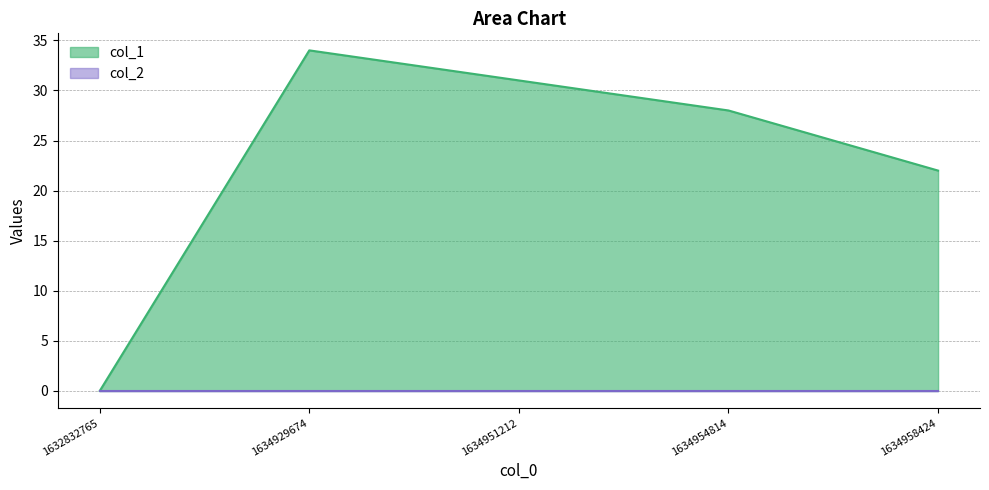

What is the maximum value for col_1_line?

34